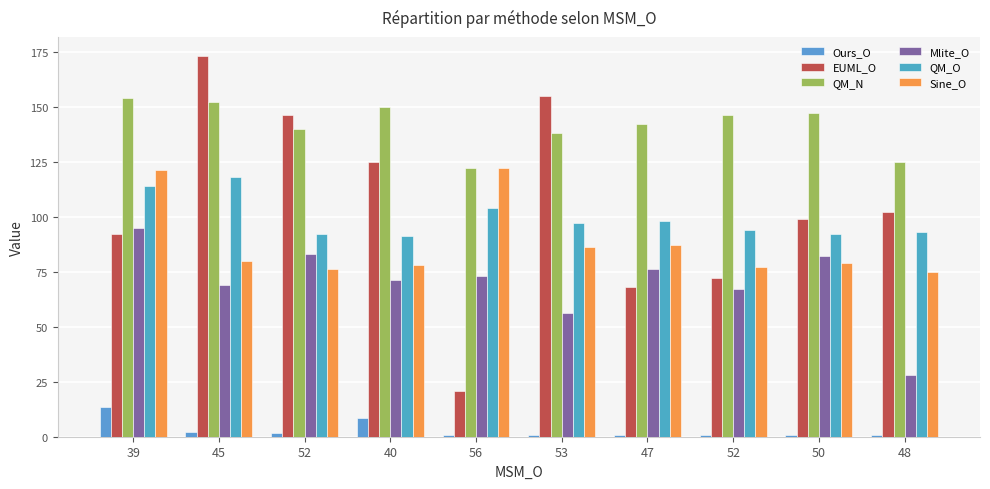

How many categories are shown in the chart?

10